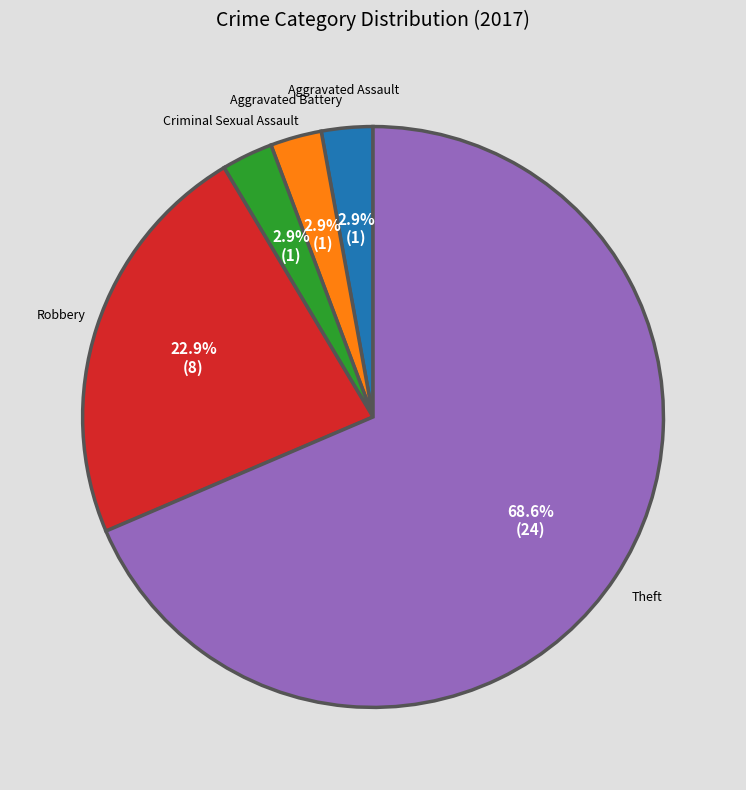

How many slices are in this pie chart?

5